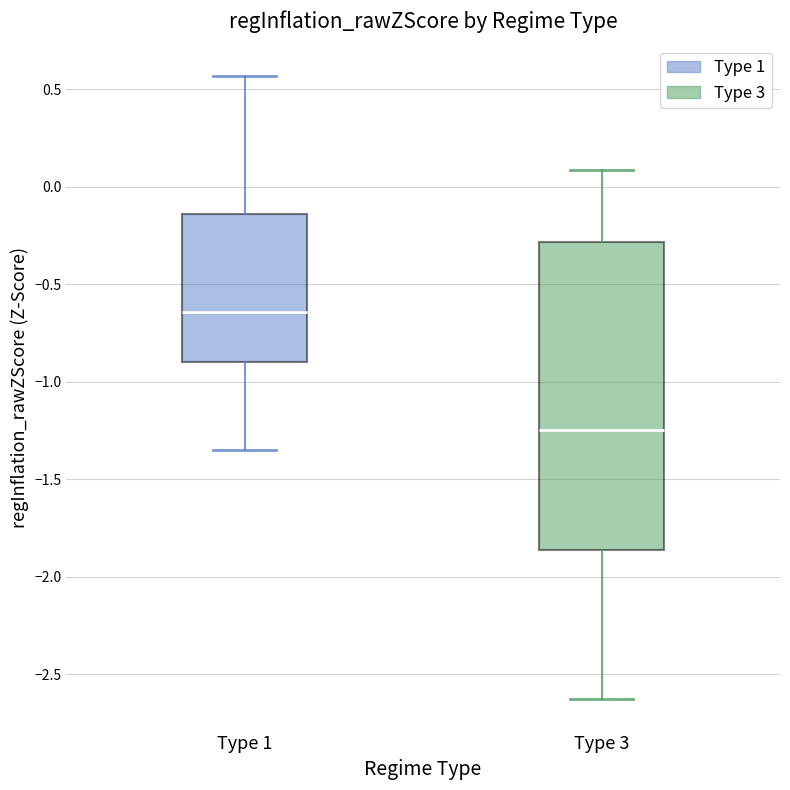

Where does the median line of the box for Type 3 sit on the y-axis? The values are not printed on the chart, so give them approximately, as read against the axis.

-1.25